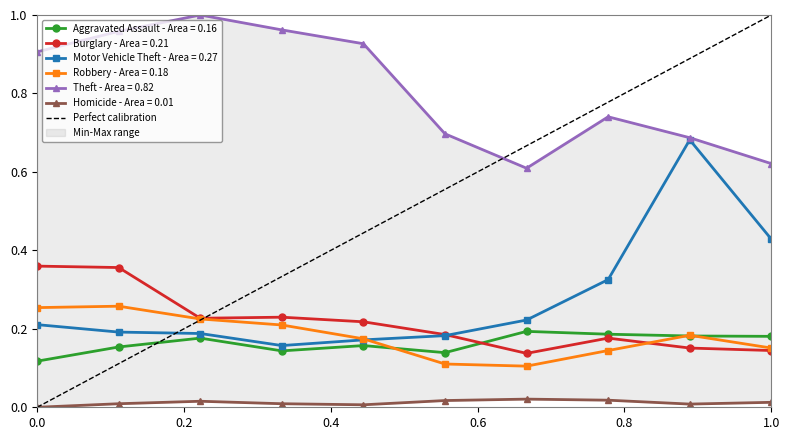

The Burglary - Area = 0.21 series shows 0.2 at 0.0. True or false?

False